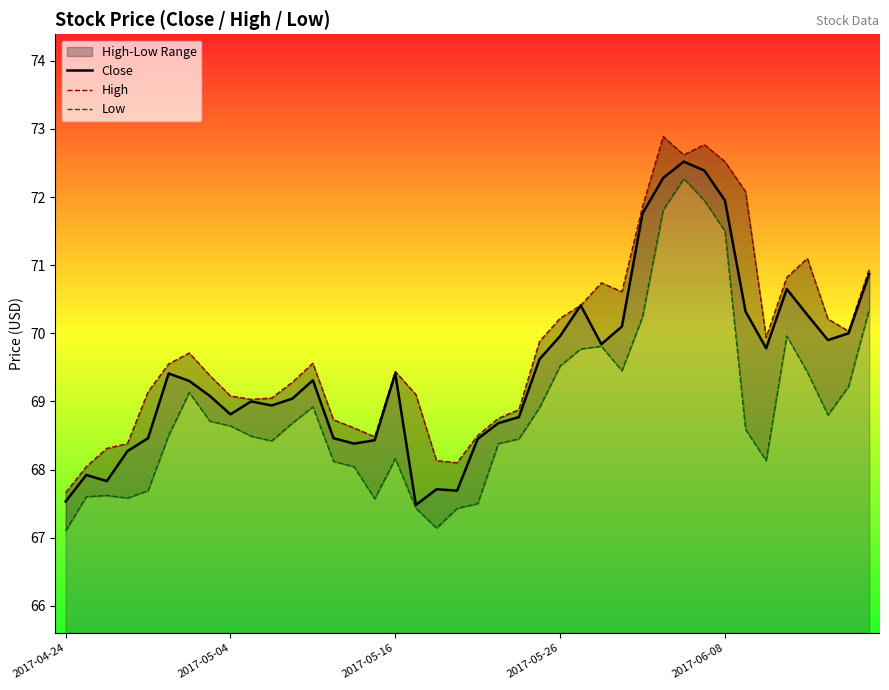

True or false: Close and Low cross at least once.

False